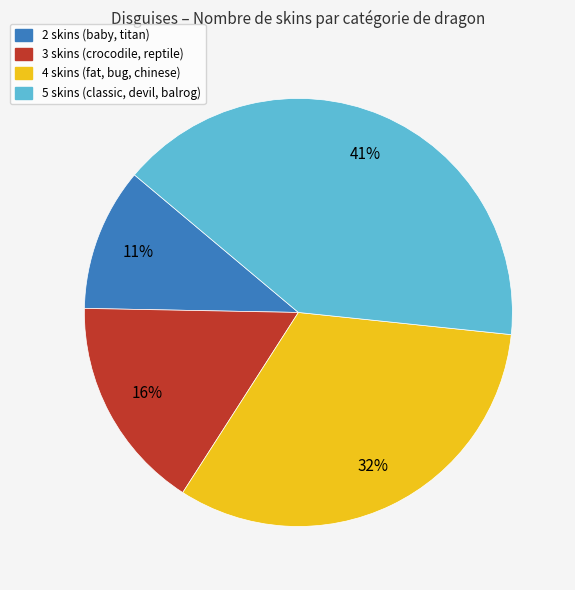

Does any single category account for the majority?

No